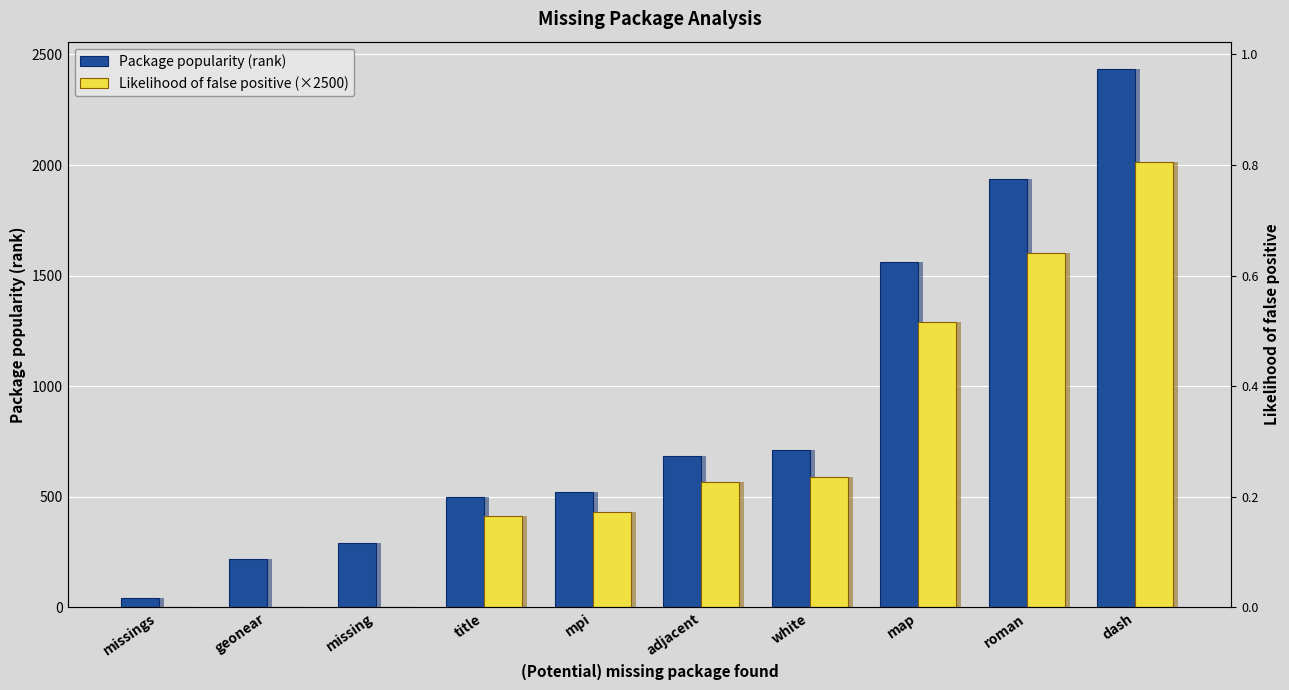

What is the sum of all Likelihood of false positive (×2500) values?

6905.0